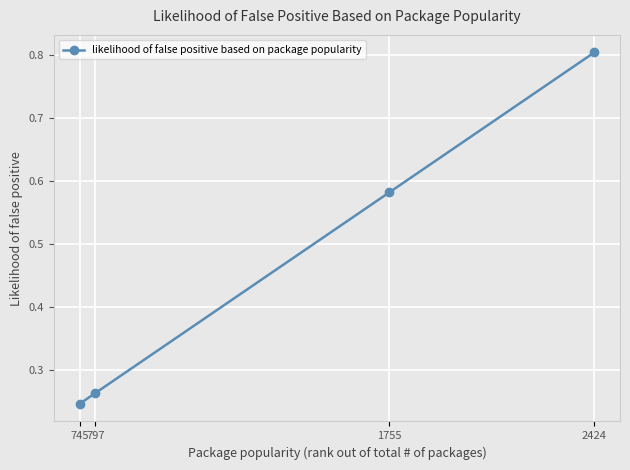

At which category does the chart reach its minimum across all series?

745